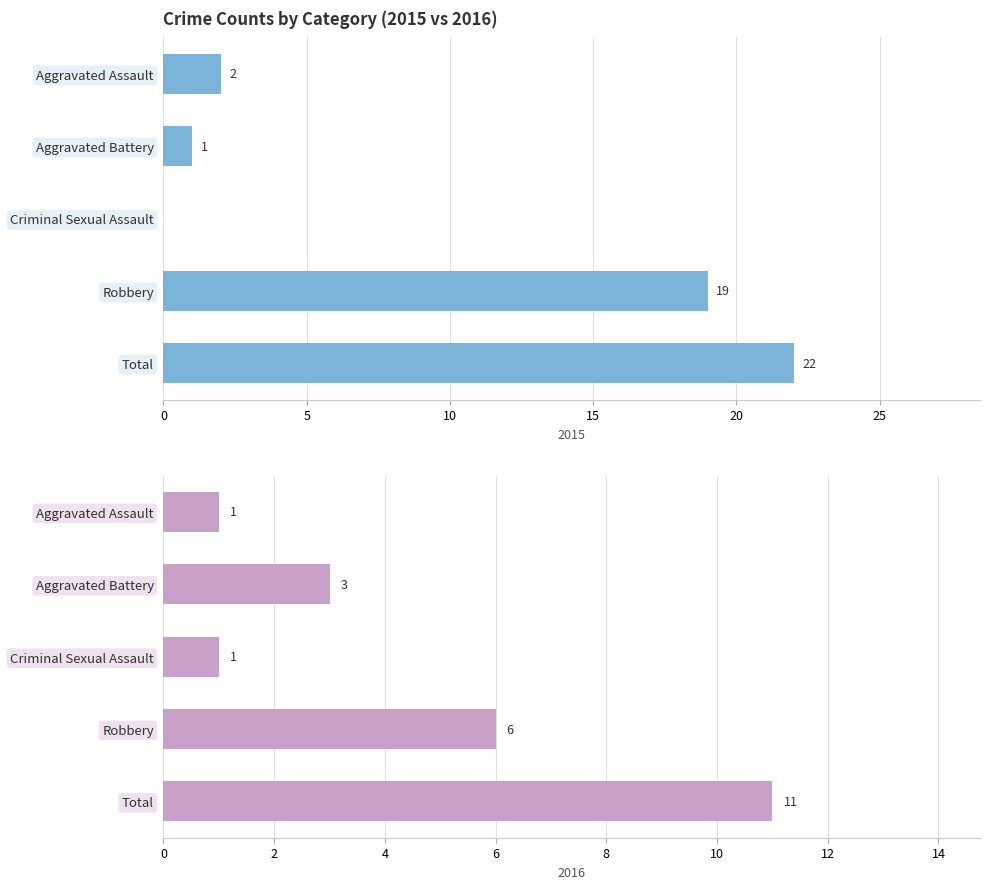

Is it true that Pct equals 1 at Criminal Sexual Assault?

True